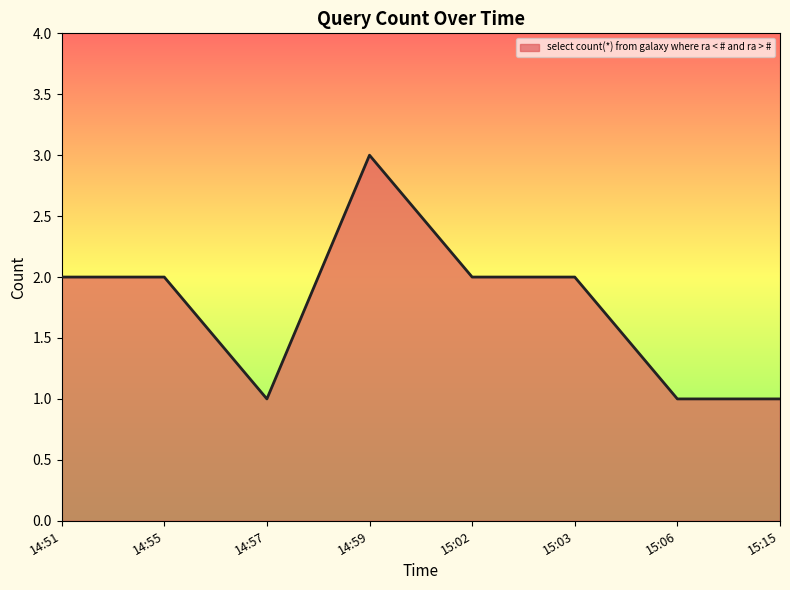

How many values are below 2?

3